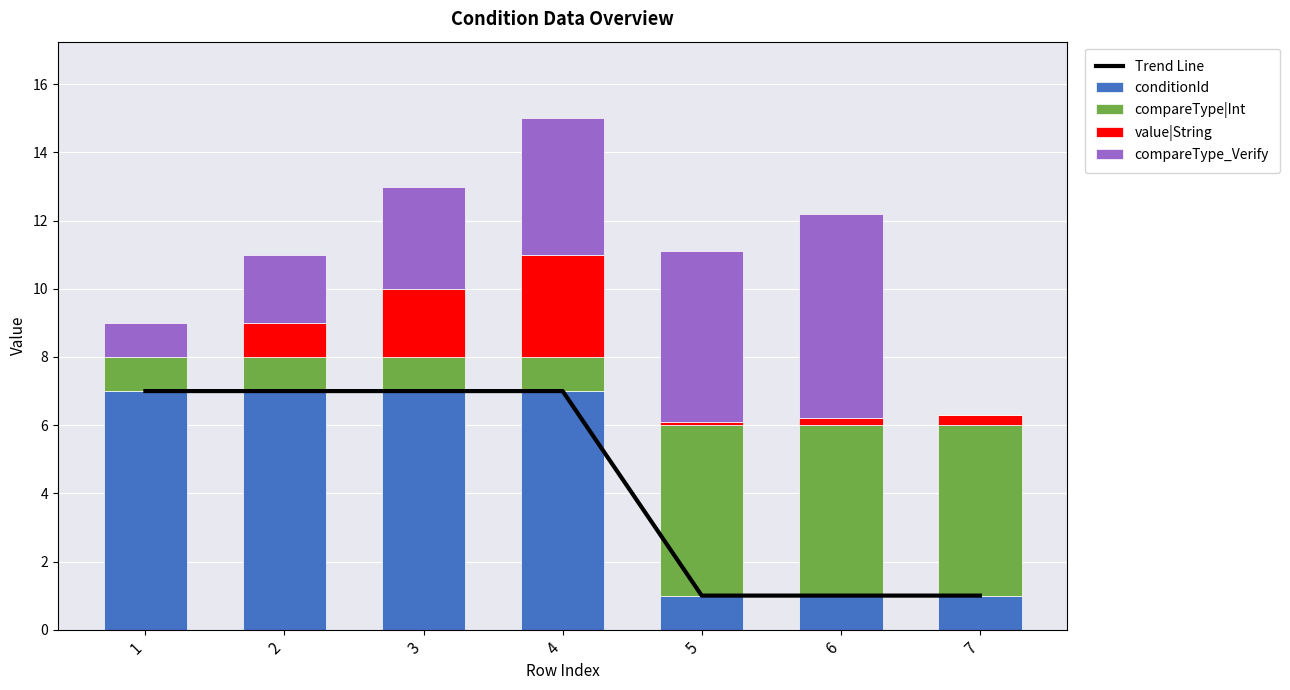

Which has a higher value, 4 or 5?

4